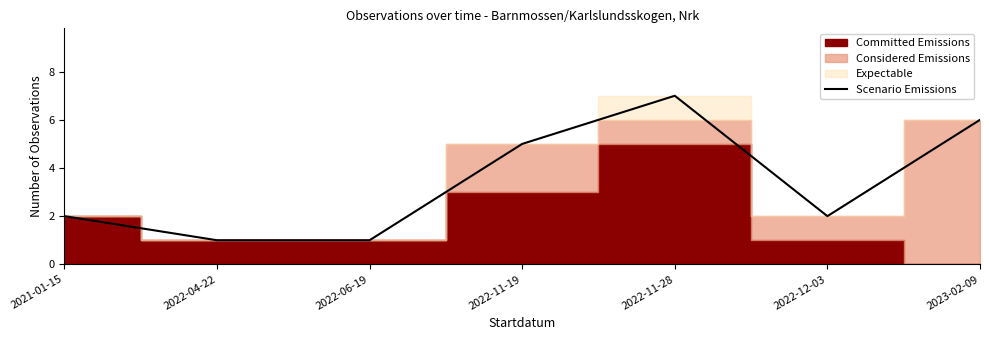

List the labels in order of value, largest first.

2022-11-28, 2023-02-09, 2022-11-19, 2021-01-15, 2022-12-03, 2022-04-22, 2022-06-19